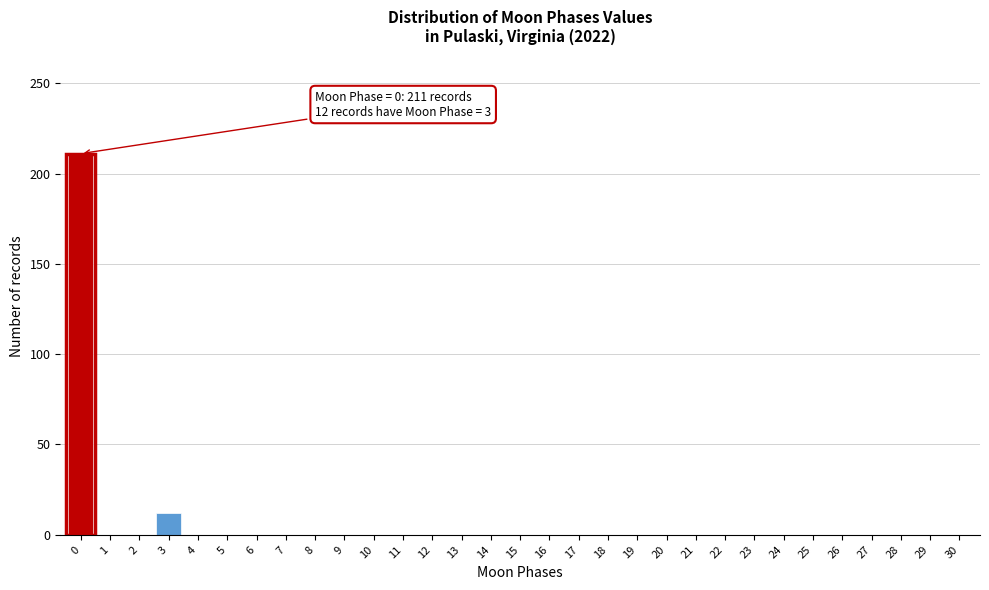

What is the change in value from 3 to 21?

-12